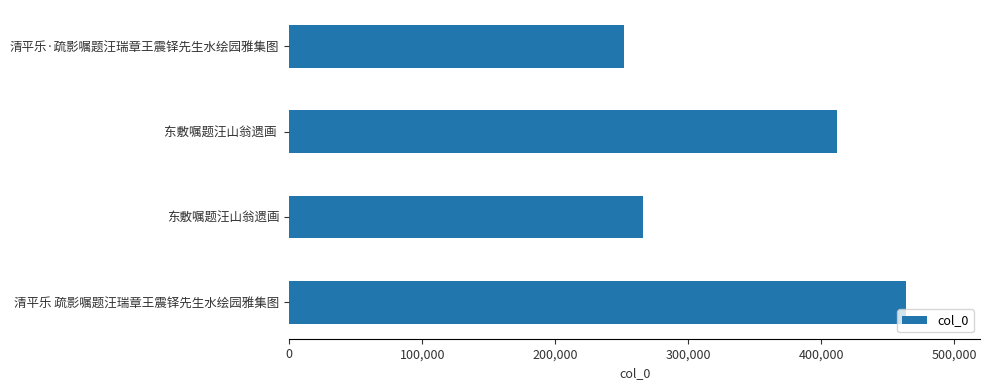

True or false: the data shows 265947 at 东敷嘱题汪山翁遗画.

True